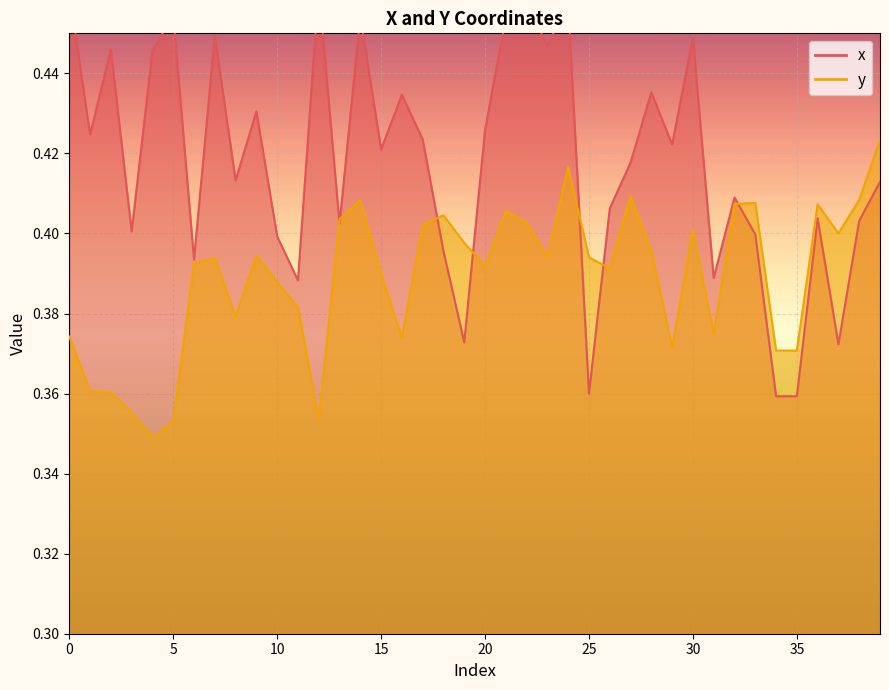

Which has a higher value, 32 or 12?

12